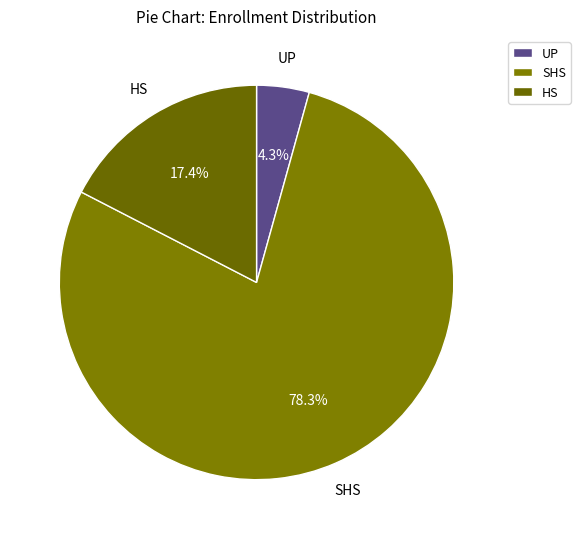

Do HS and SHS together represent more than half of the pie?

Yes